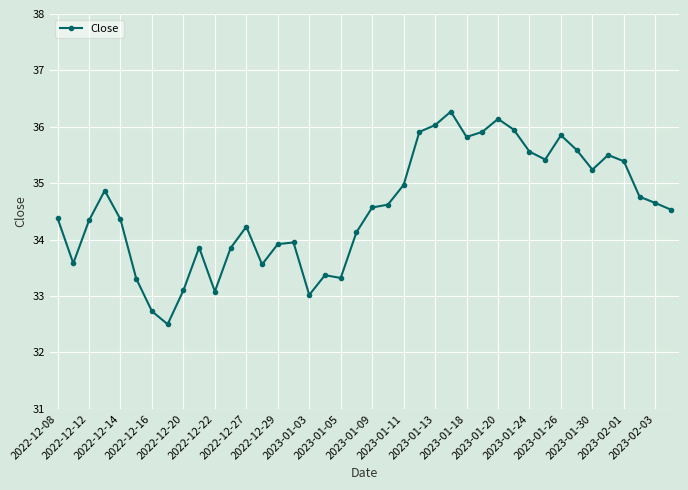

What is the value of the 8th point from the left?

32.5